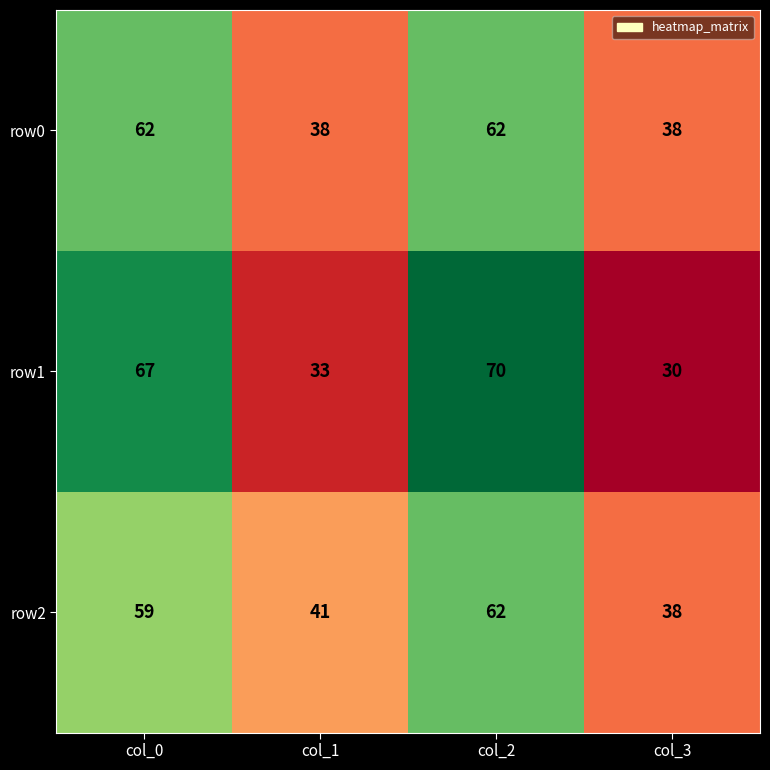

What is the average value of the row1 series?

50